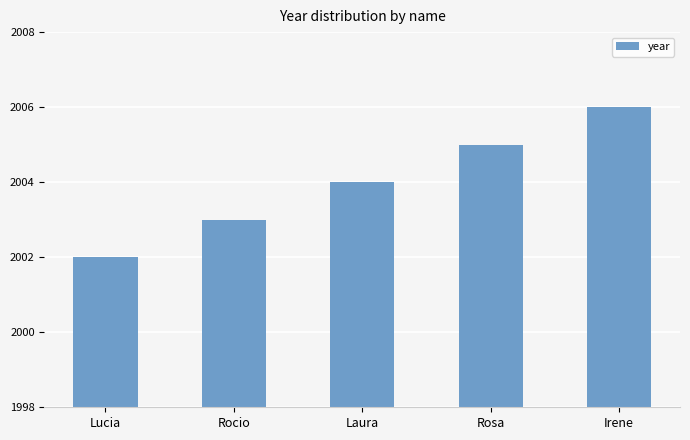

What position from the right is Laura?

3